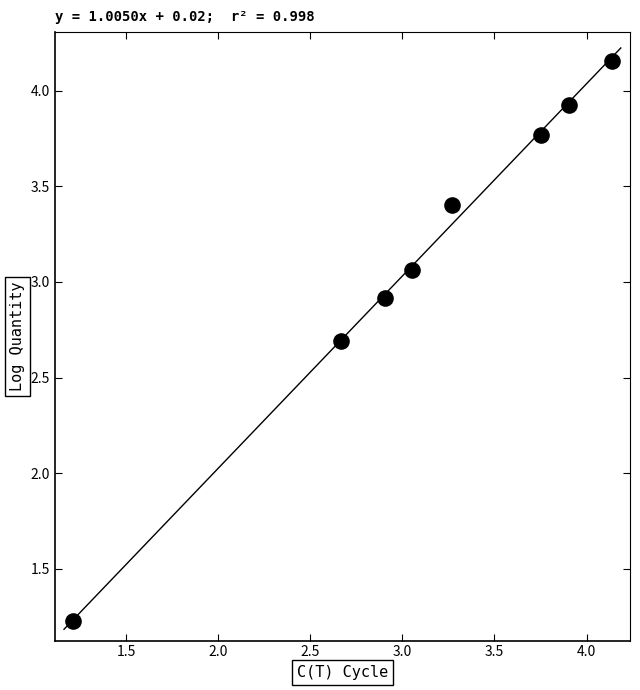

What Y value in the scatter plot is closest to 2?

2.7